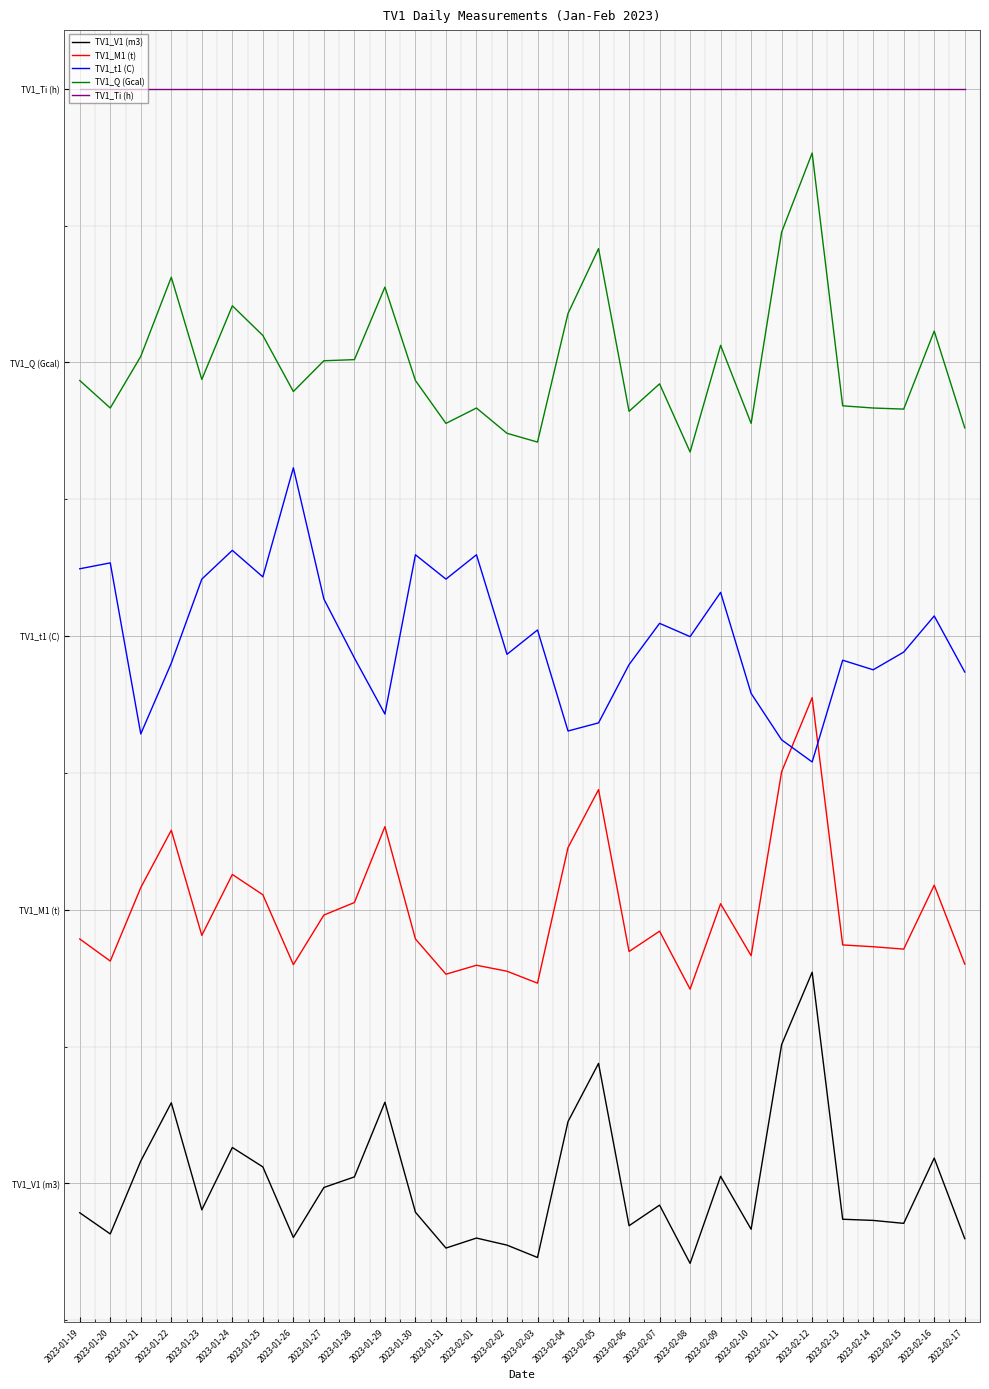

What is the minimum value for TV1_M1 (t)?

14.2